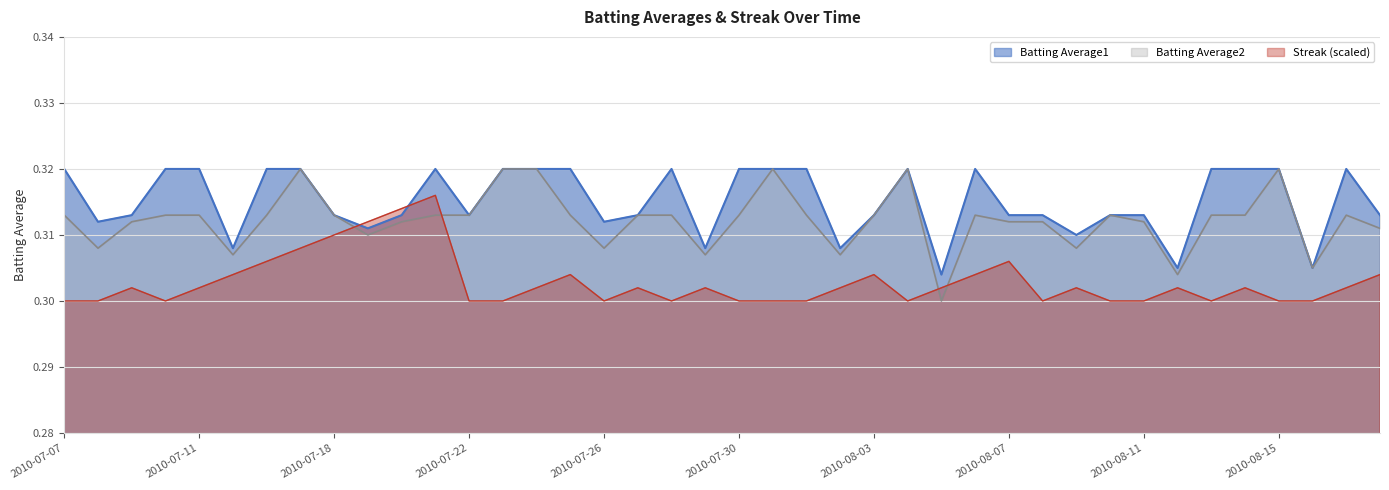

How many categories are shown in the chart?

40